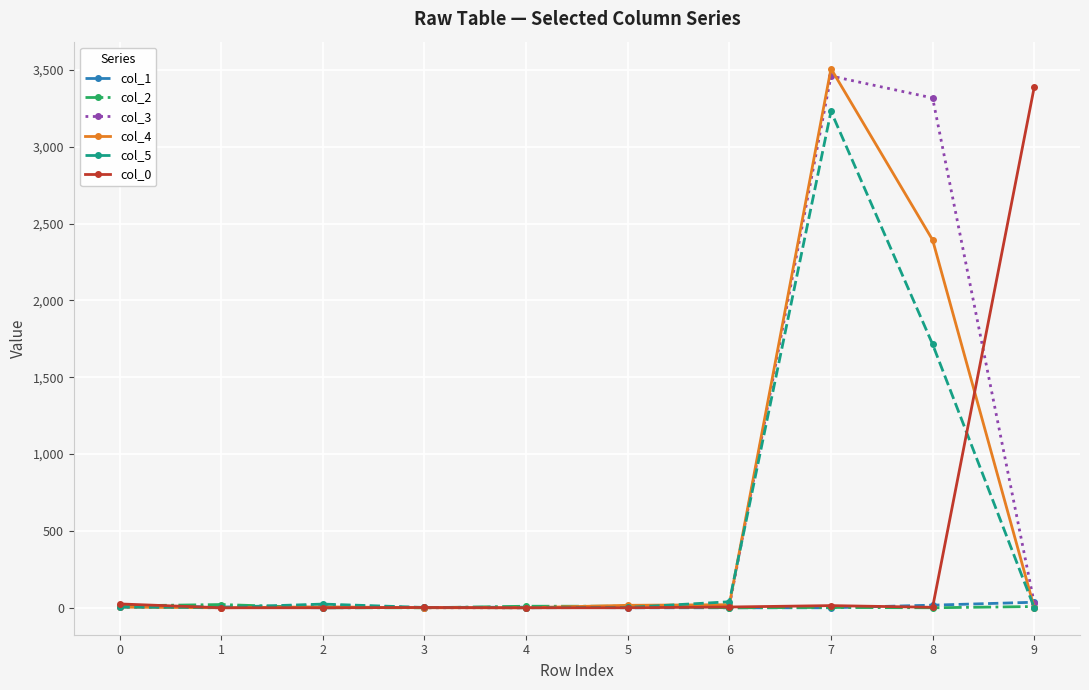

What are all the series names shown in the legend?

col_1, col_2, col_3, col_4, col_5, col_0